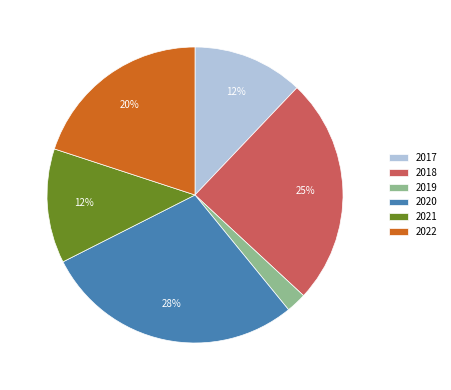

How many slices are in this pie chart?

6